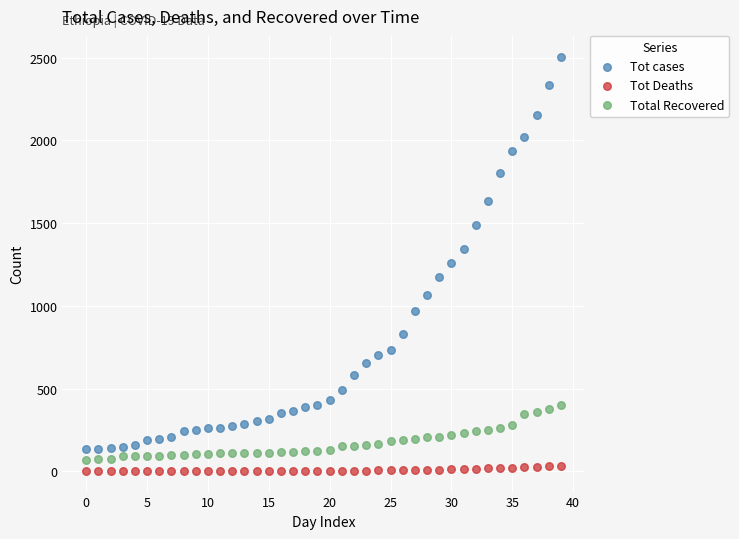

Which series has the largest Y range (max minus min)?

Tot cases